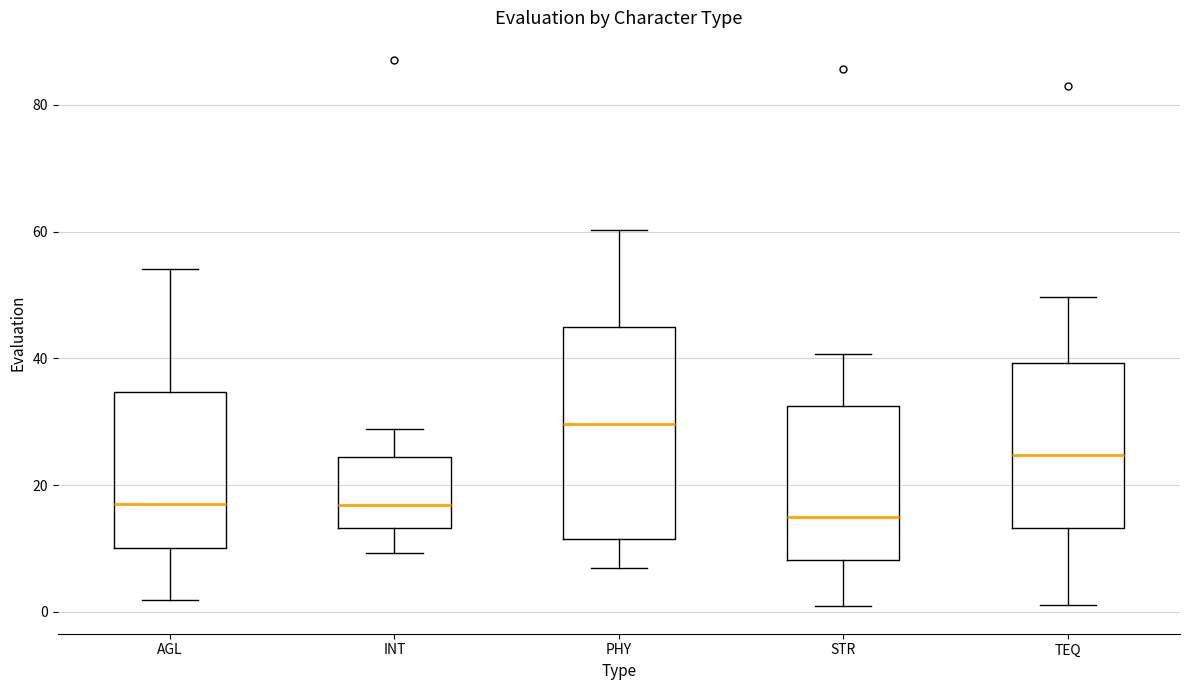

Which box has the highest median line?

PHY